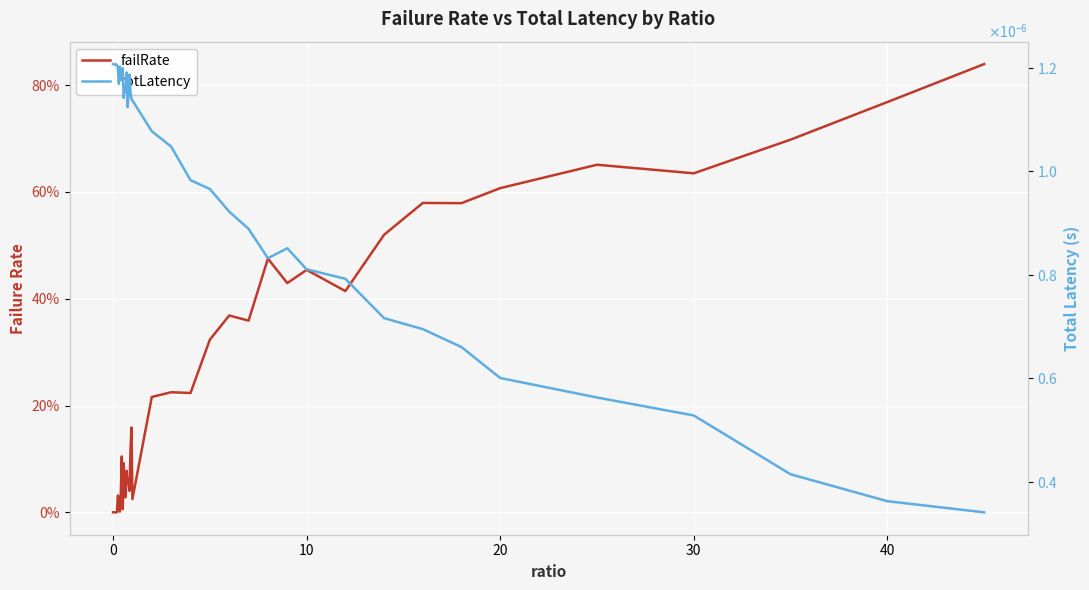

True or false: totLatency has a value of 0.0 at 30.

False